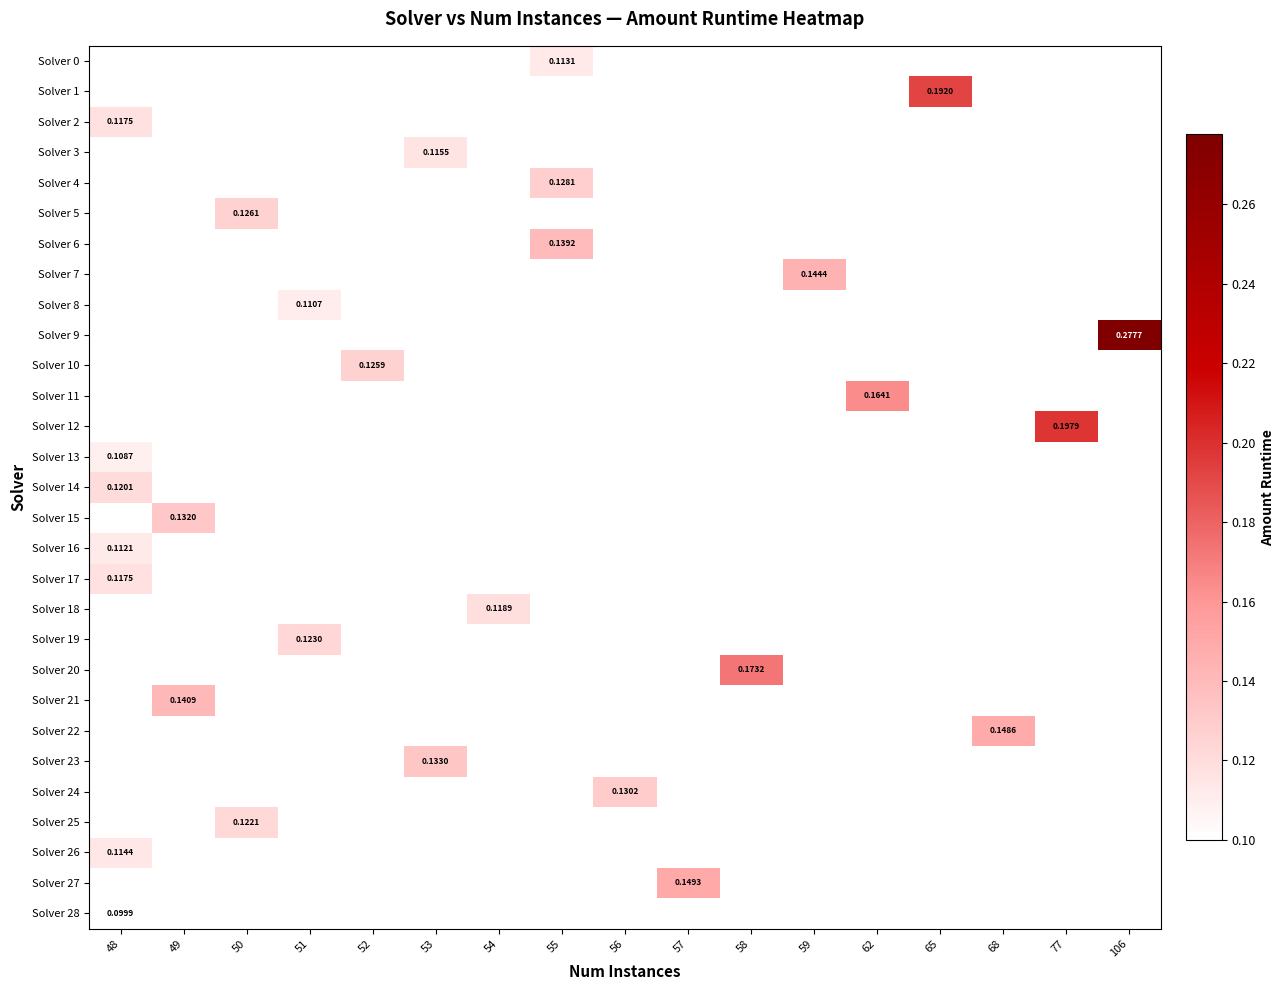

Between 65 and 106, which is larger?

106